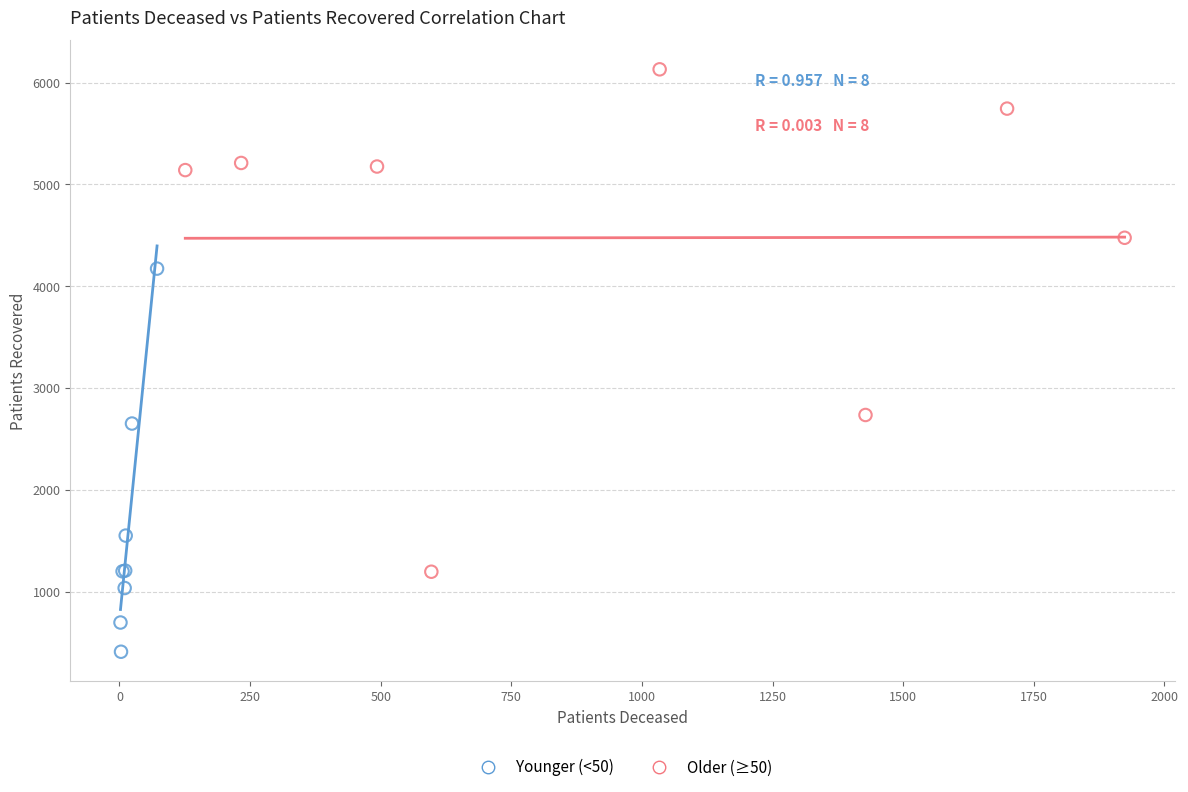

Which series contains the lowest Y value?

Younger (<50)